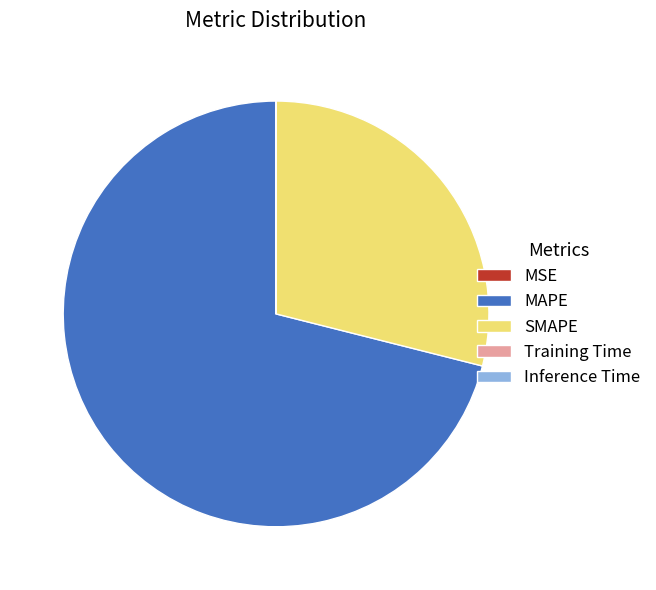

The SMAPE slice represents 21% of the pie. True or false?

False